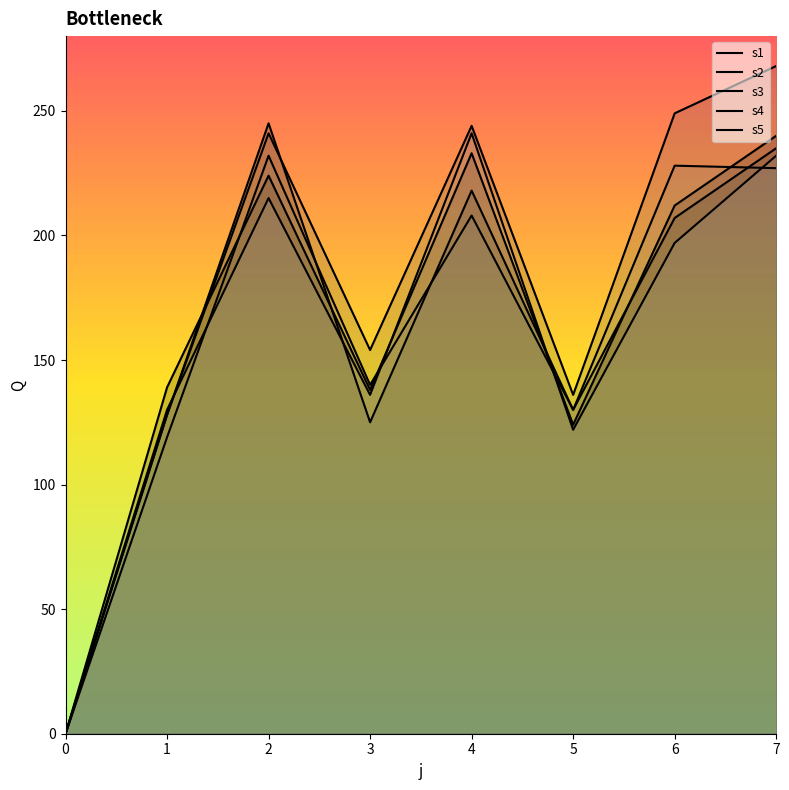

Rank the series at 5 from lowest to highest value.

s5, s1, s2, s4, s3